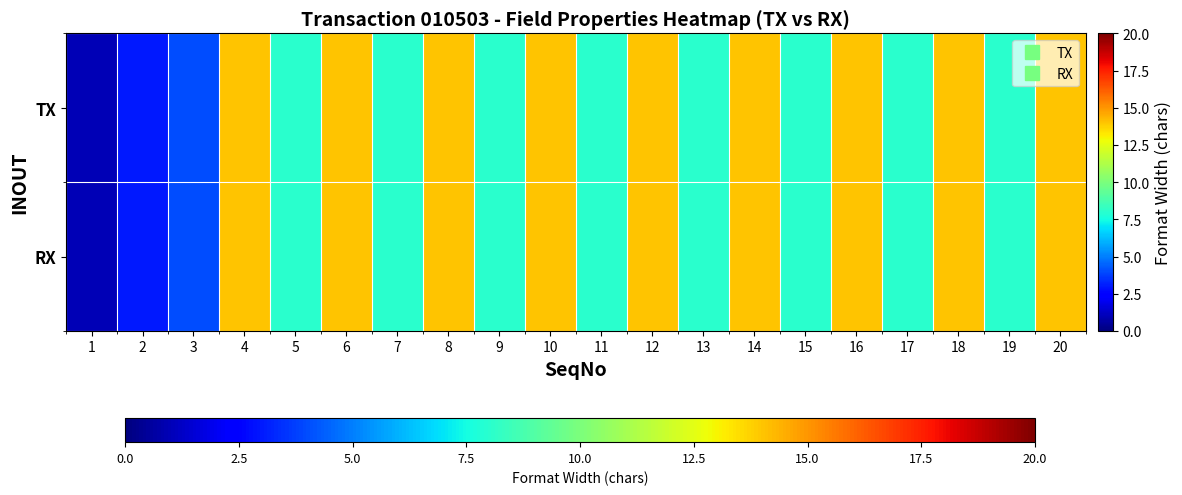

List the series in order of their peak value, lowest first.

TX, RX